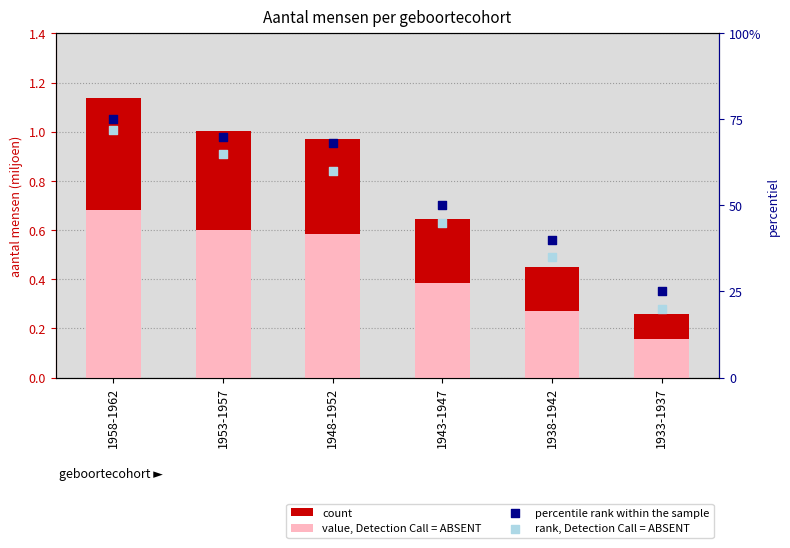

At how many categories does at least one series exceed 68?

2